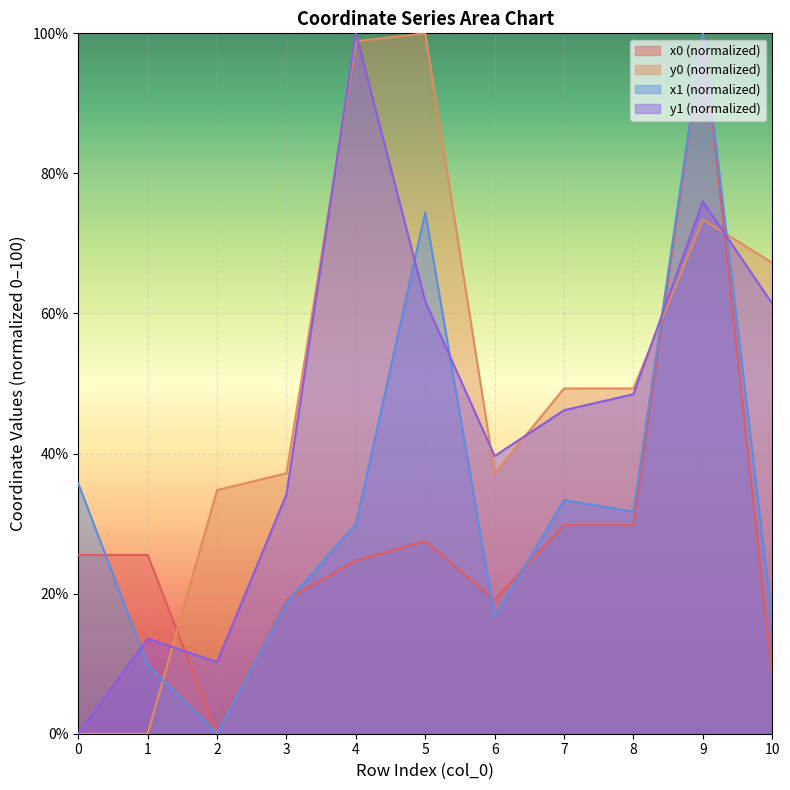

True or false: x1 has a value of 16.7 at 6.

True